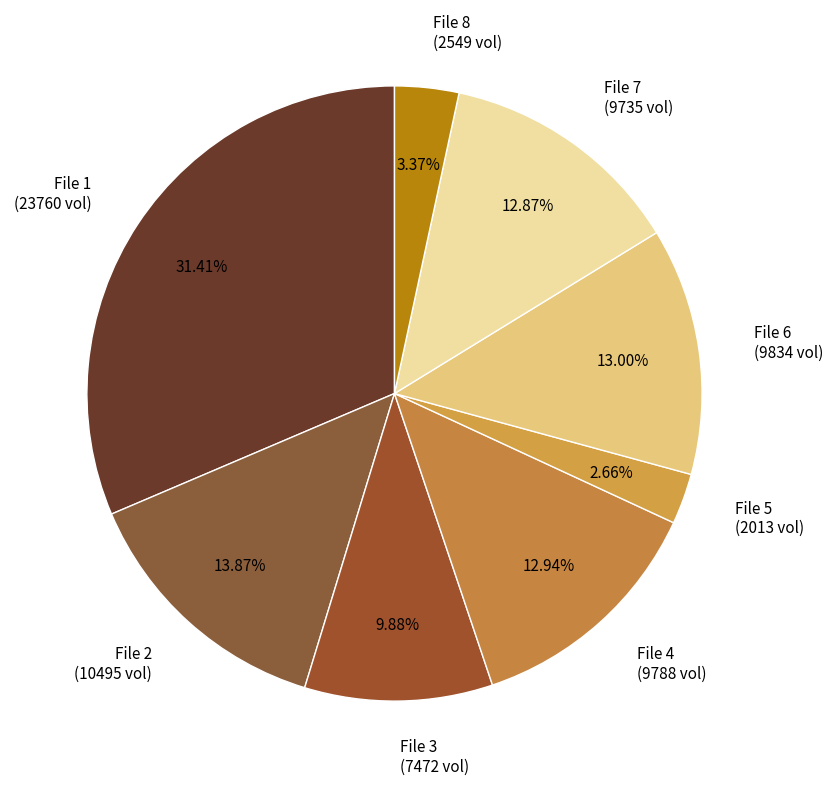

Is there a majority slice in this chart?

No